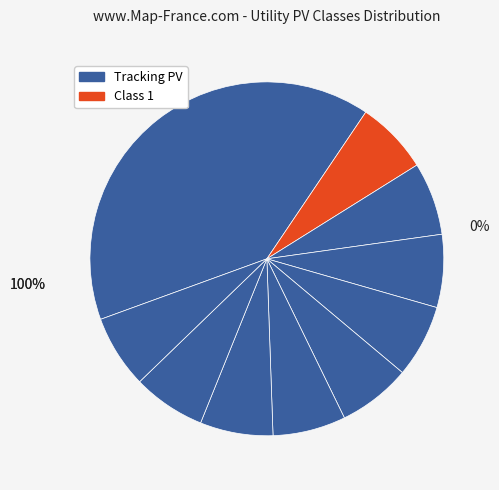

Is there a majority slice in this chart?

No